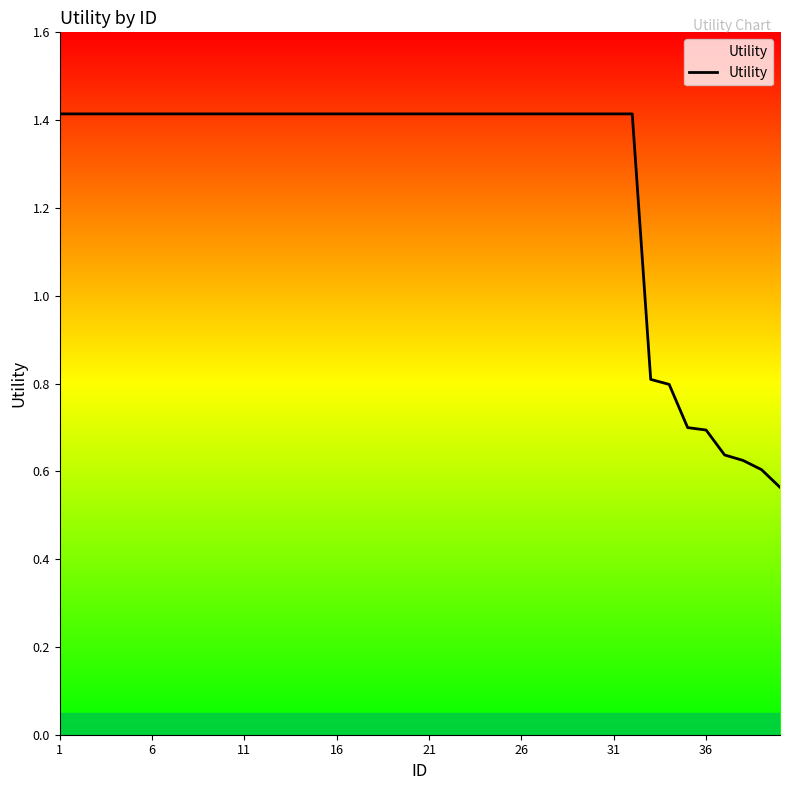

What is the difference between the maximum and minimum values?

0.9